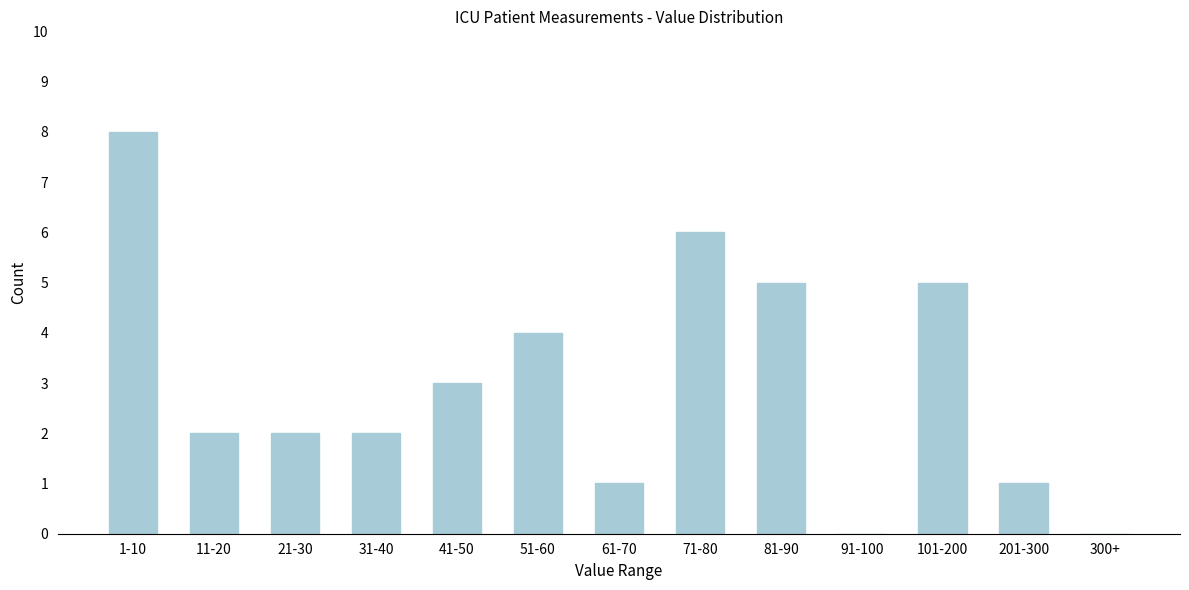

Reading left to right, transcribe all the data shown in this chart.

1-10=8	11-20=2	21-30=2	31-40=2	41-50=3	51-60=4	61-70=1	71-80=6	81-90=5	91-100=0	101-200=5	201-300=1	300+=0